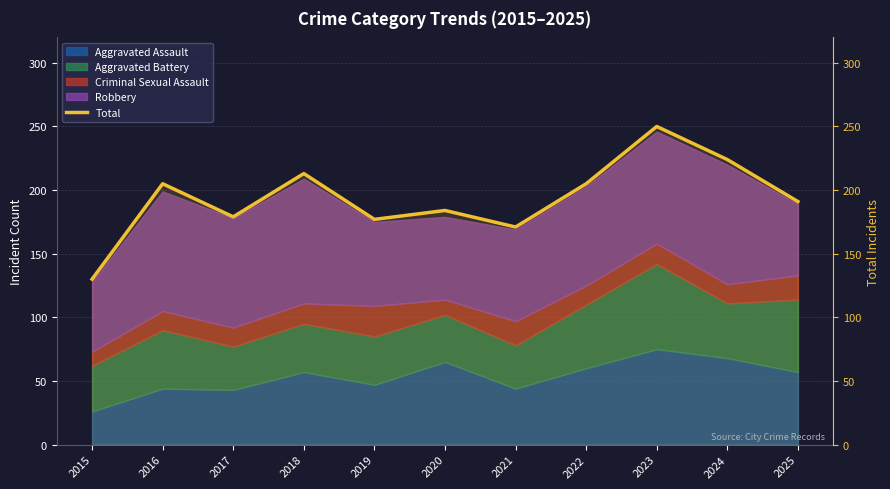

How many values are below 191?

5